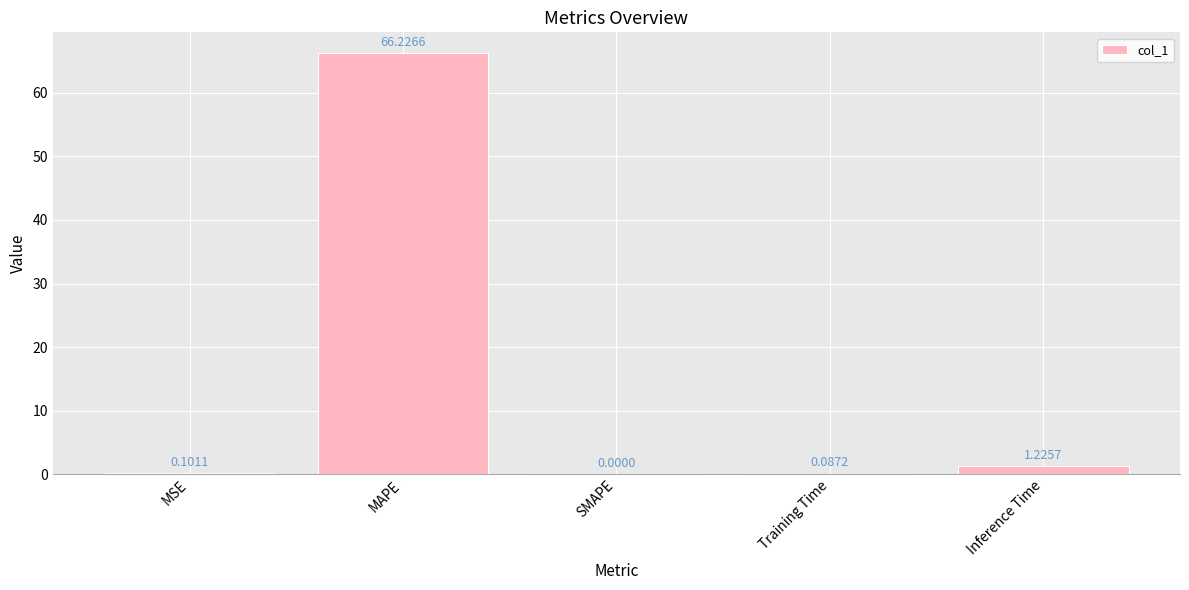

What is the difference between the values at Training Time and Inference Time?

1.1